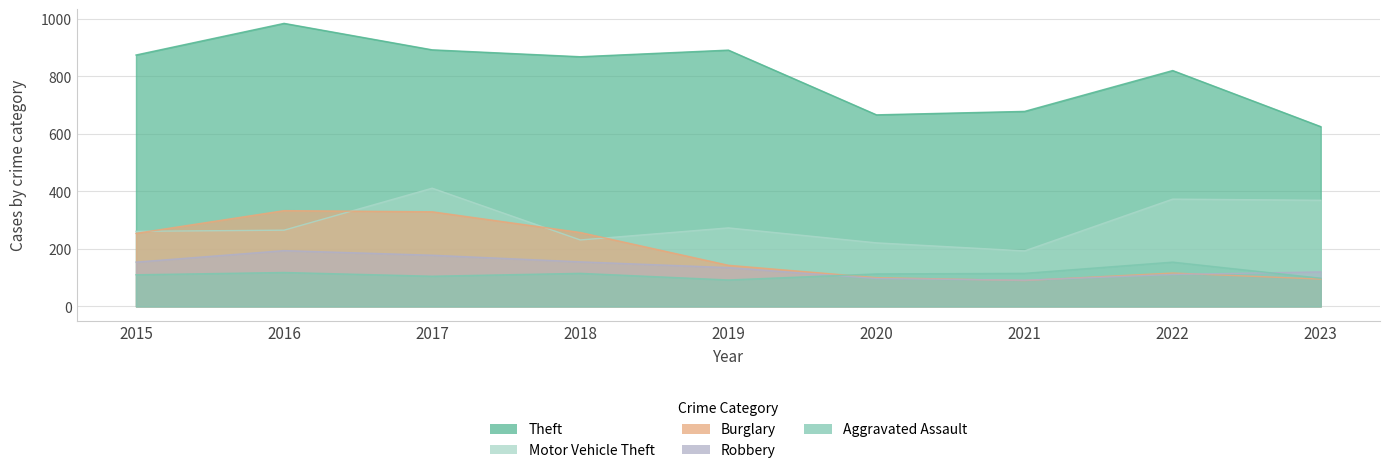

What is the sum of all Aggravated Assault values?

1020